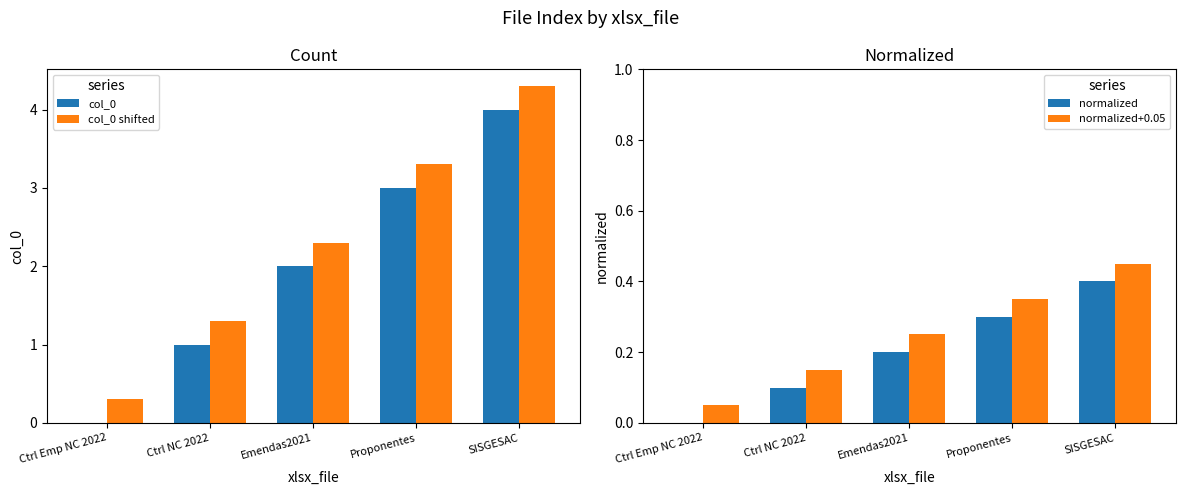

What is the sum of the col_0 + 0.3 values at SISGESAC and Emendas2021?

6.6